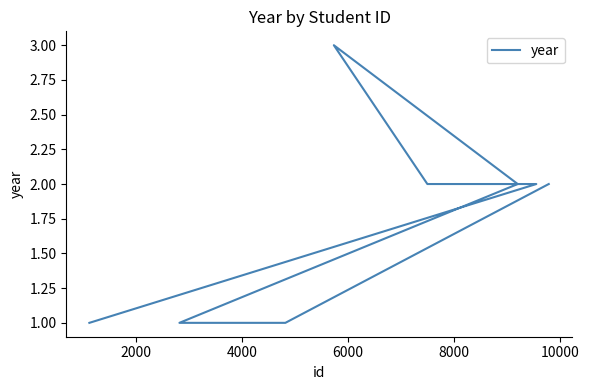

What is the average value?

2